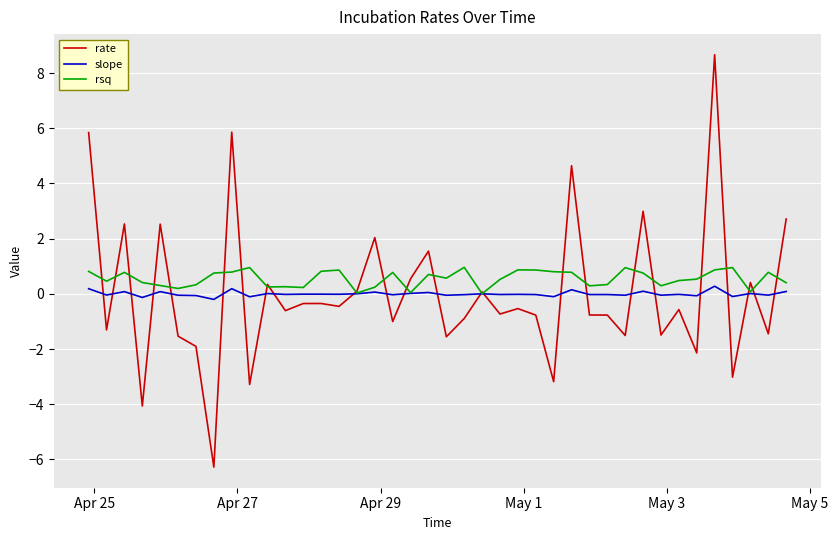

List the series in order of their peak value, lowest first.

slope, rsq, rate